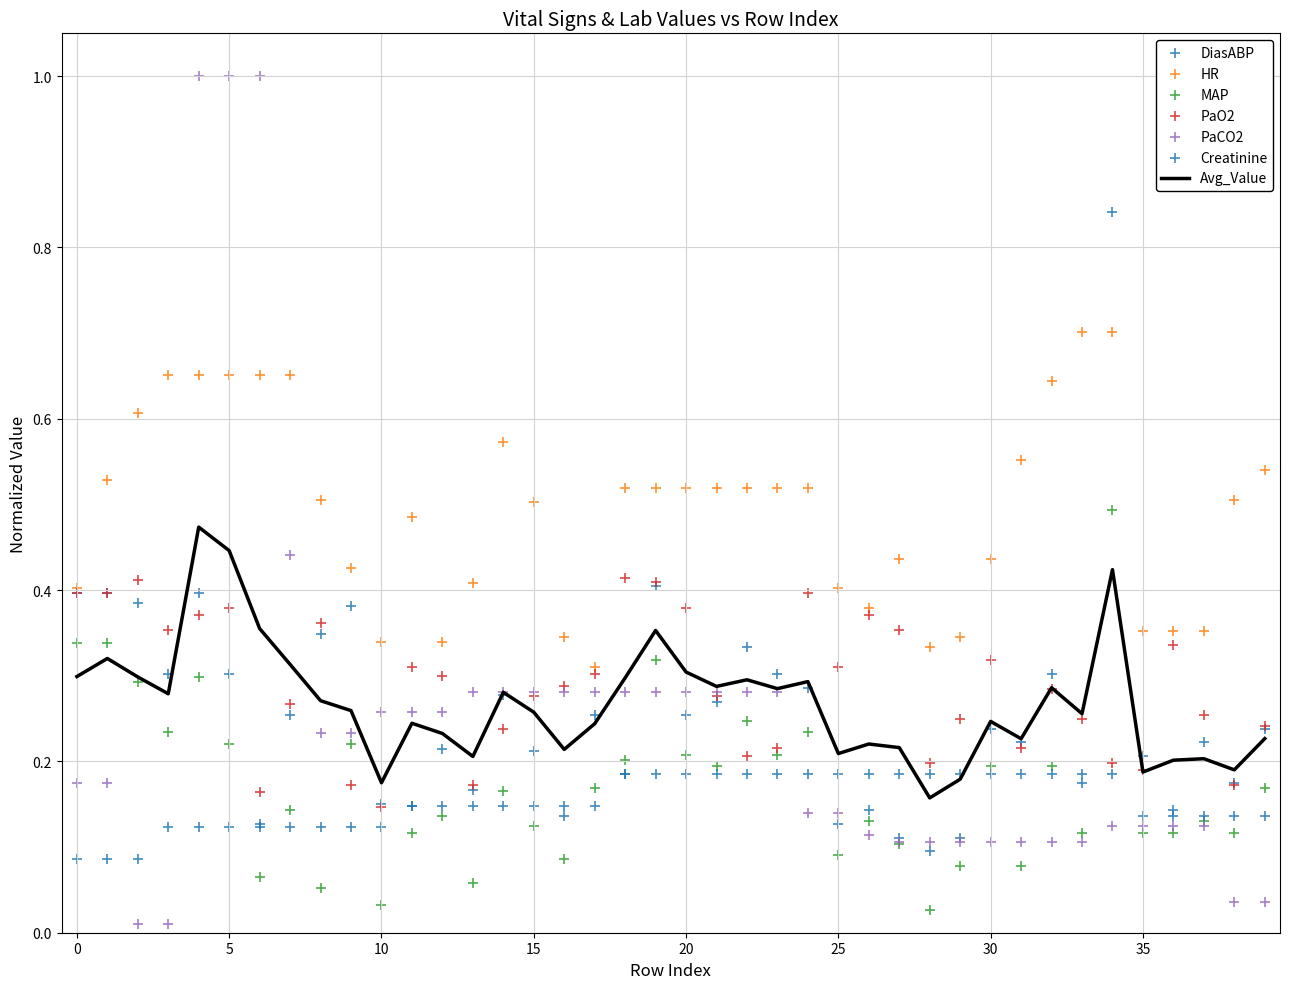

The value of Avg_Value at 25 is 0.2. True or false?

True